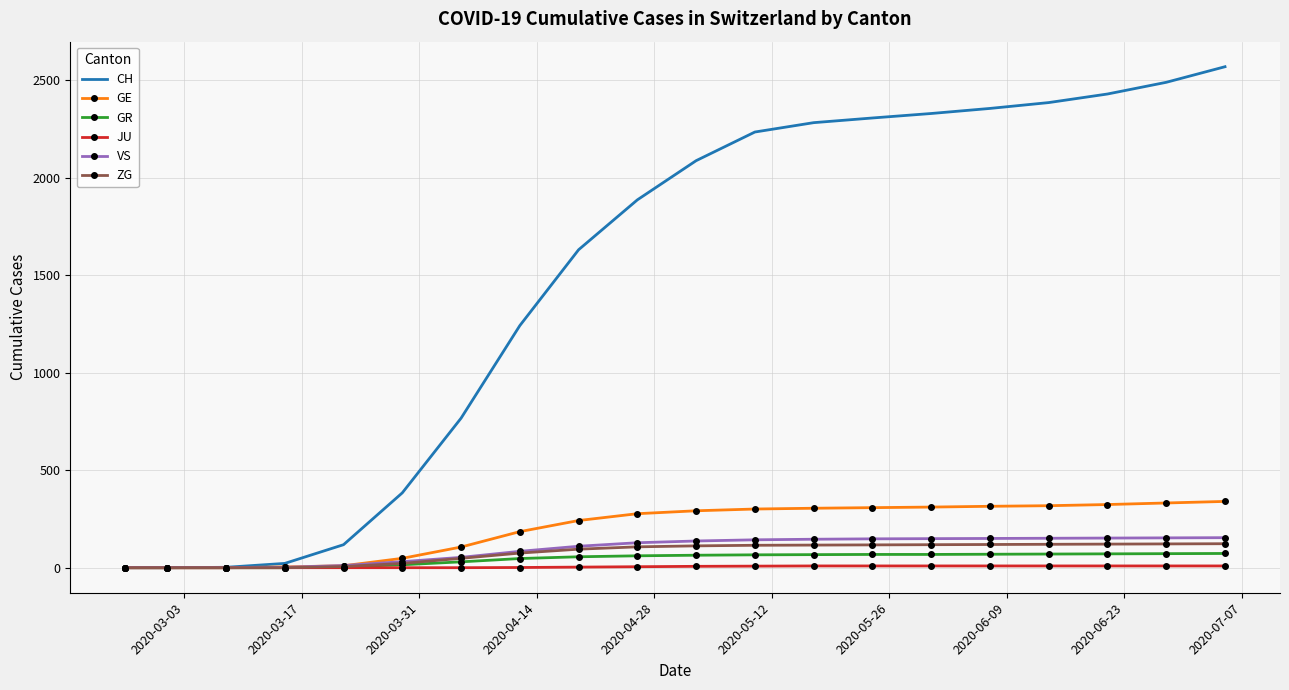

What is the greatest value displayed?

2570